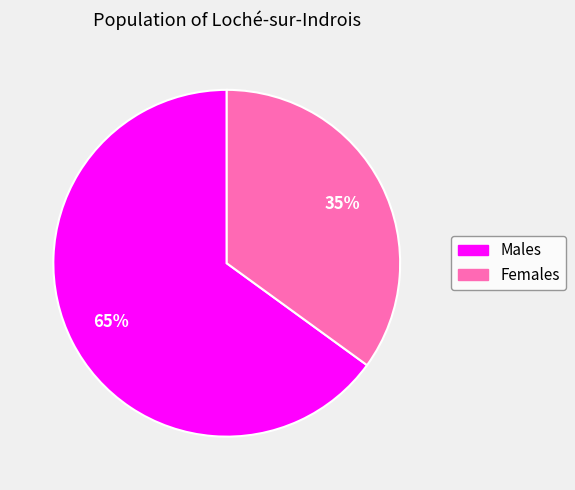

Is there a majority slice in this chart?

Yes